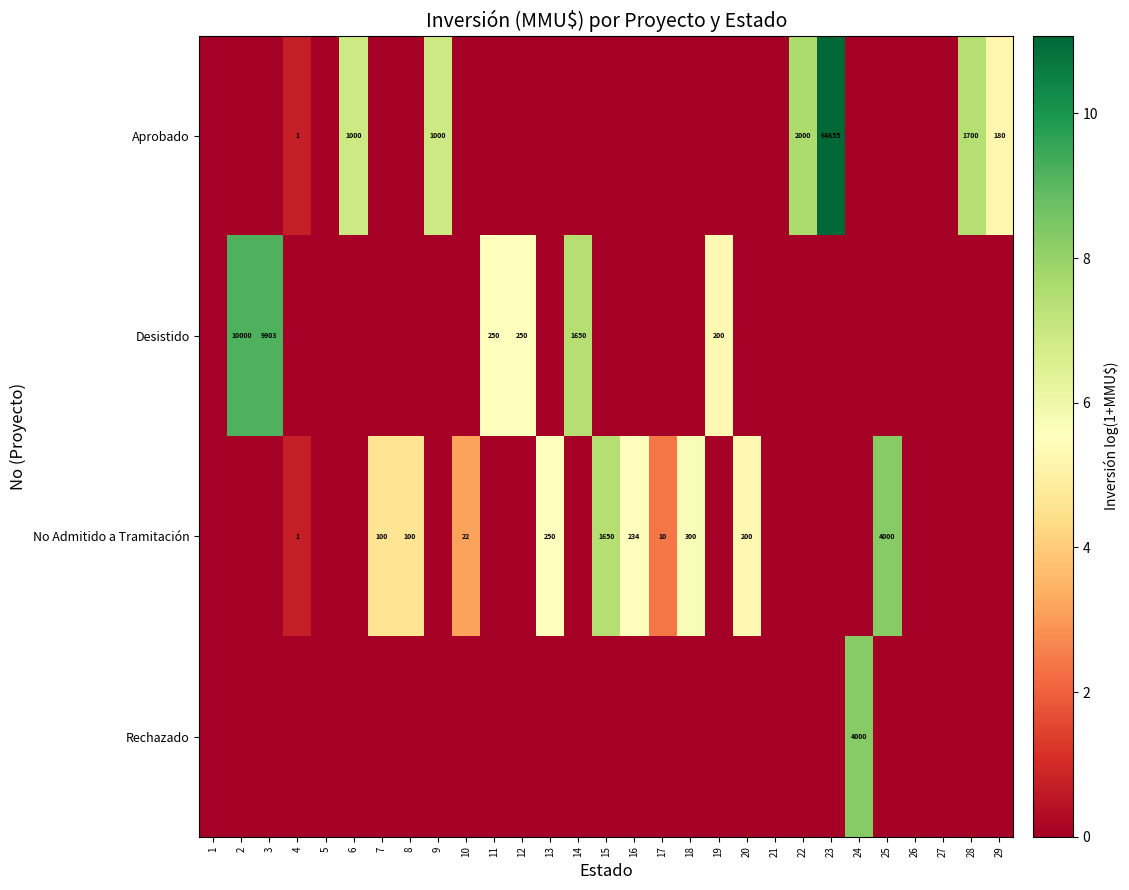

What is the sum of all Aprobado values?

45.8